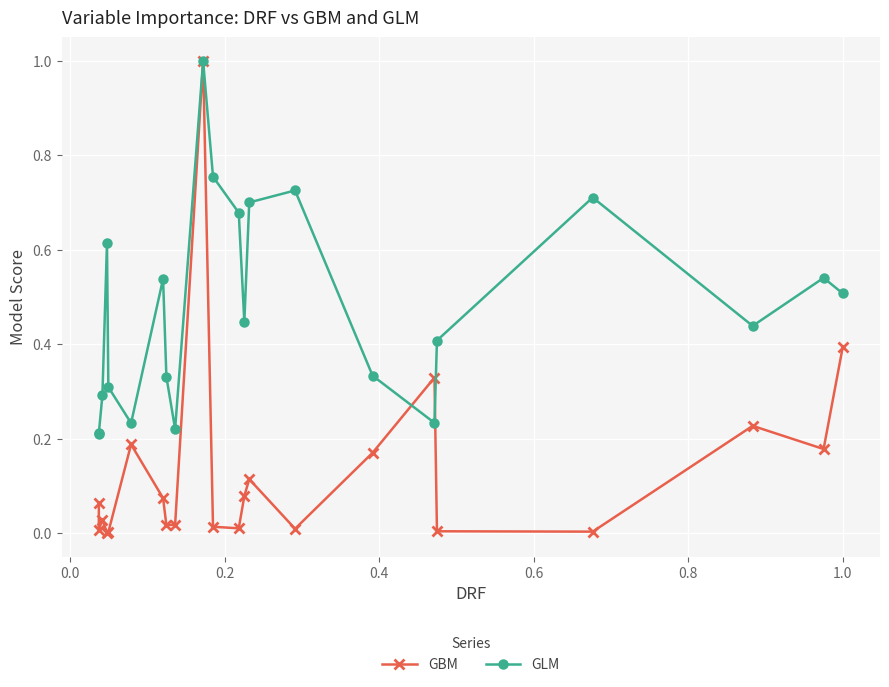

What are all the series names shown in the legend?

GBM, GLM